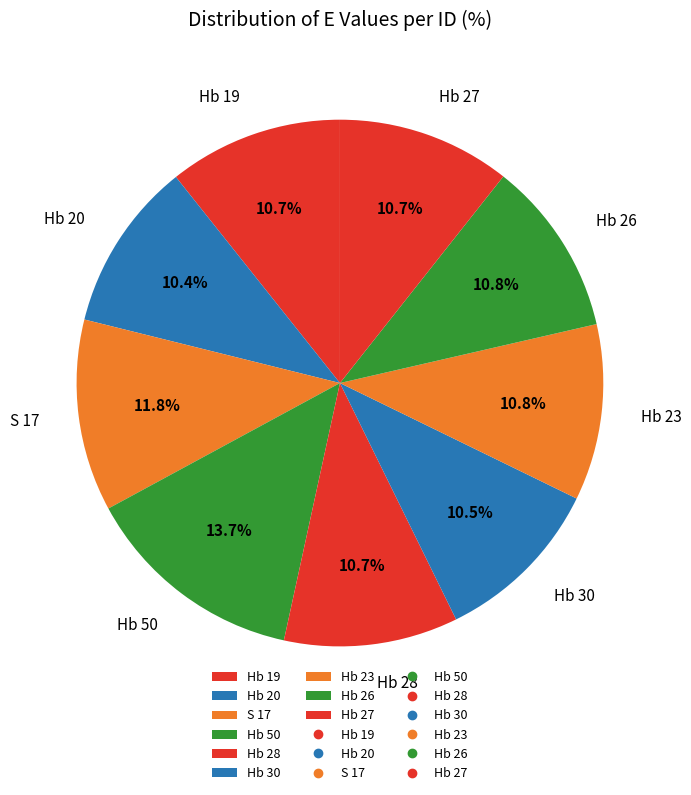

Between Hb 20 and S 17, which is larger?

S 17